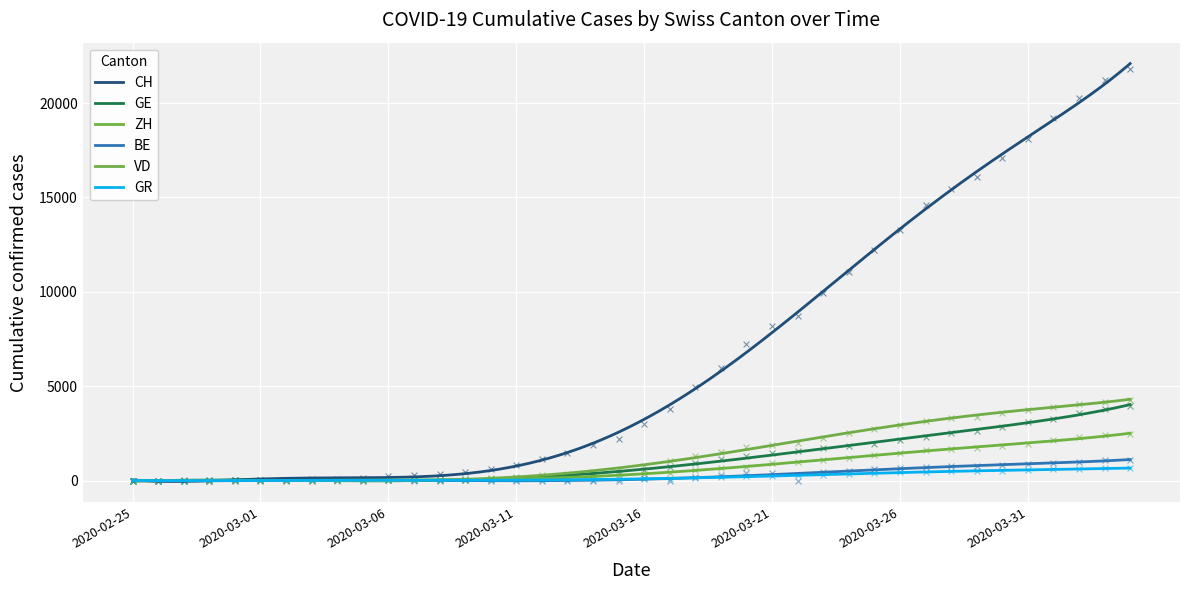

Which series has the widest spread of Y values?

CH